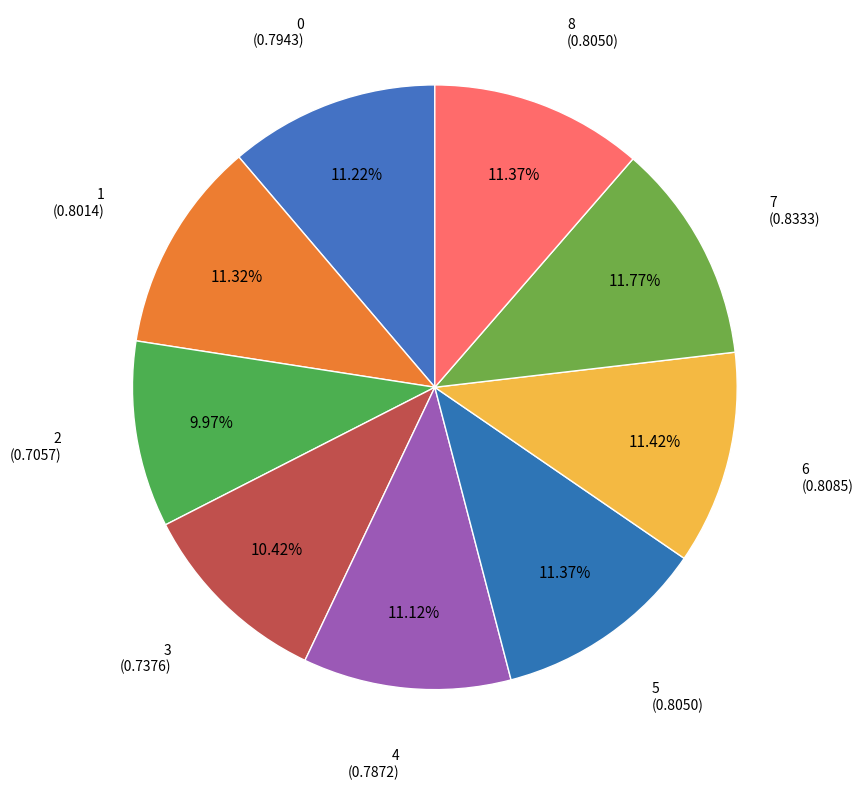

Does any single category account for the majority?

No